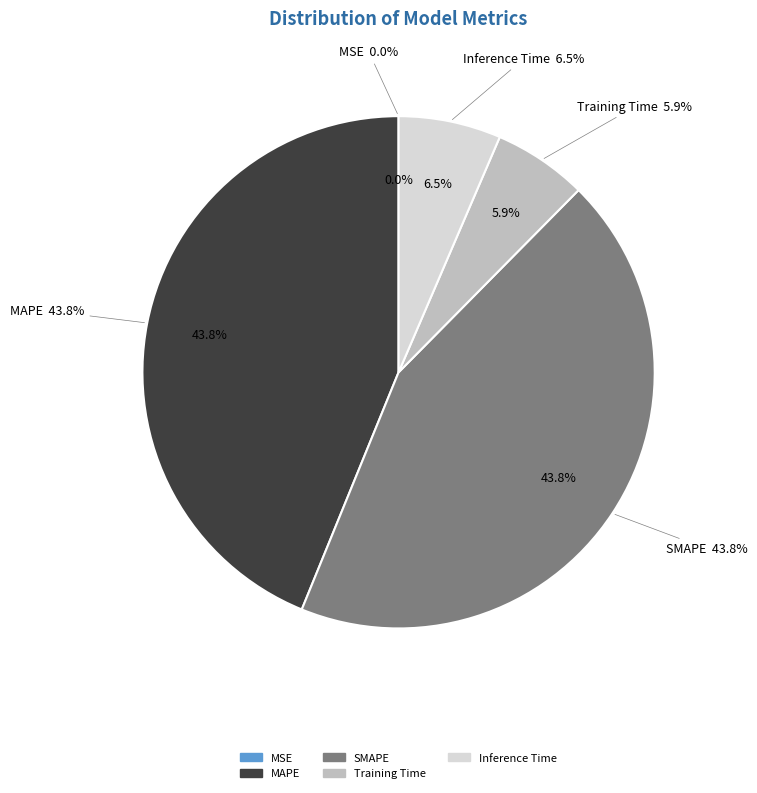

Count the number of slices in the pie.

5